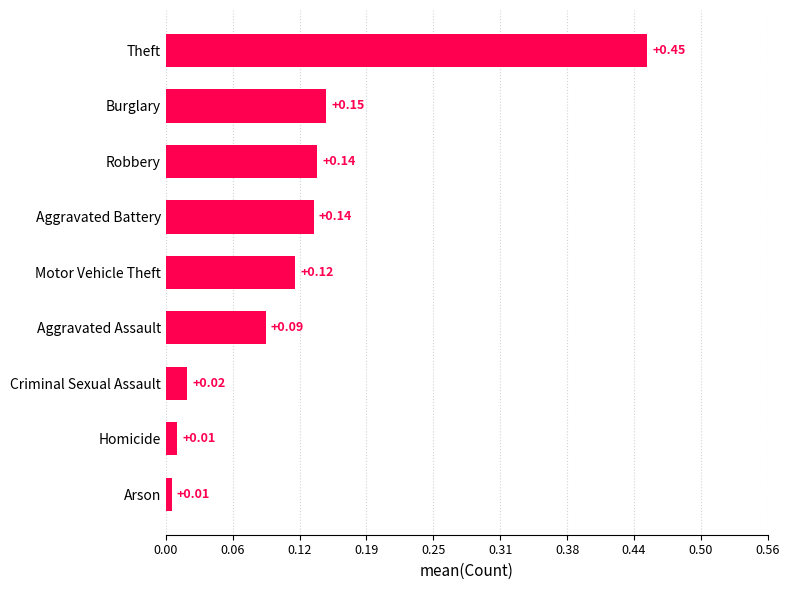

Does the chart contain any negative values?

No